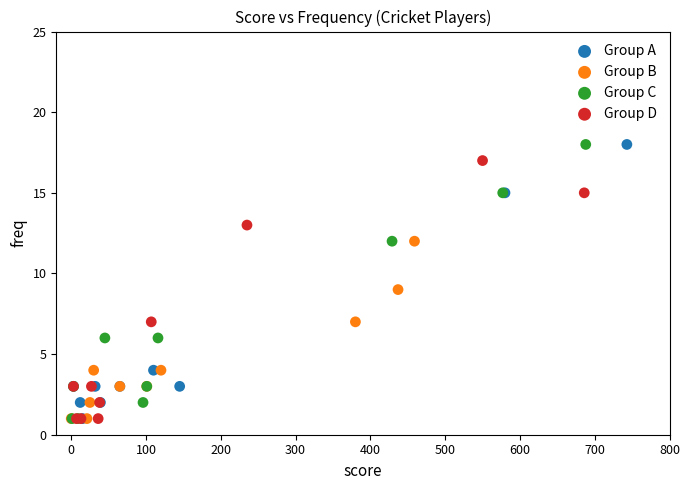

What are all the series names shown in the legend?

Group A, Group B, Group C, Group D